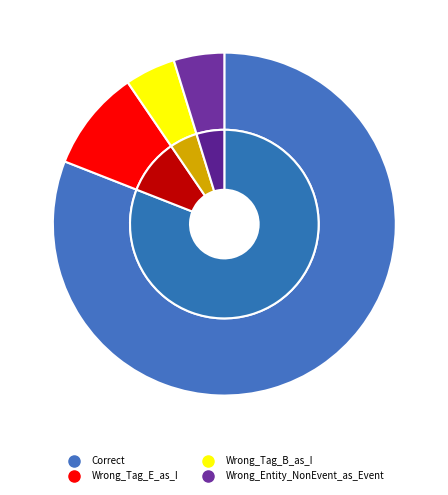

Which slice represents more than half of the pie?

Correct